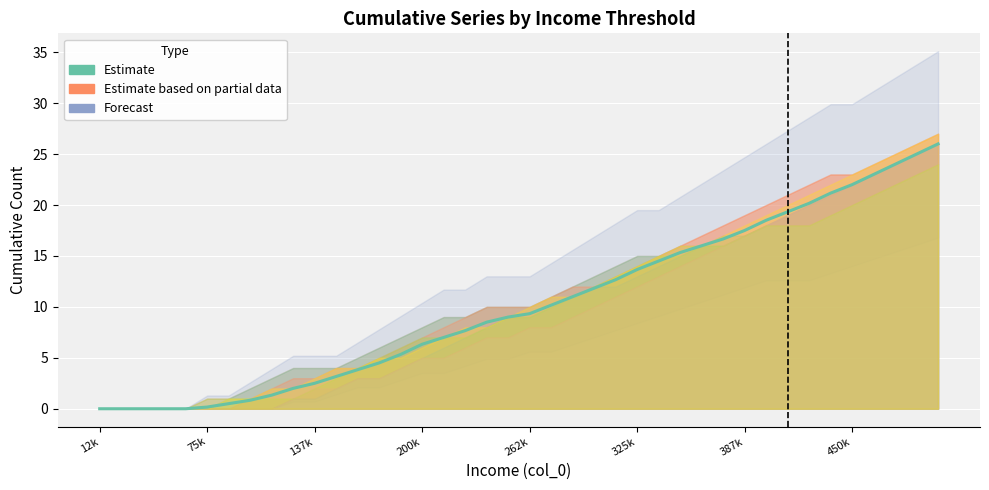

Reading left to right, transcribe all the data shown in this chart.

0.0	0.0	0.0	0.0	0.0	0.2	0.5	0.8	1.3	2.0	2.5	3.2	3.8	4.5	5.3	6.3	7.0	7.7	8.5	9.0	9.3	10.2	11.0	11.8	12.7	13.7	14.5	15.3	16.0	16.7	17.5	18.5	19.3	20.2	21.2	22.0	23.0	24.0	25.0	26.0